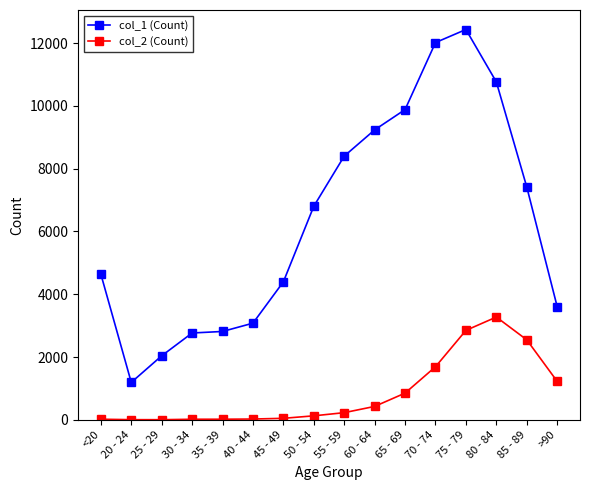

Which category has the highest value in the col_2 (Count) series?

80 - 84